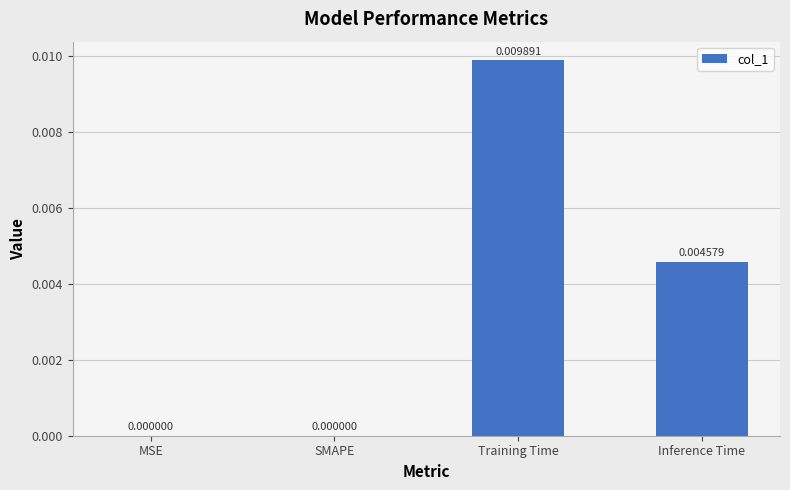

Which label corresponds to the largest value in the chart?

Training Time